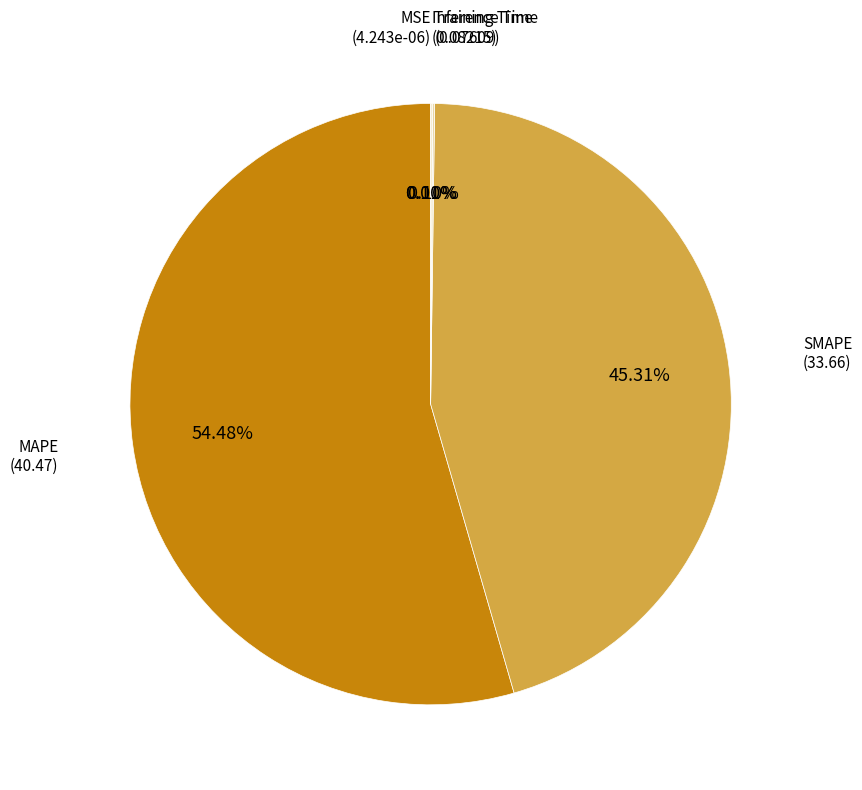

Does any single category account for the majority?

Yes